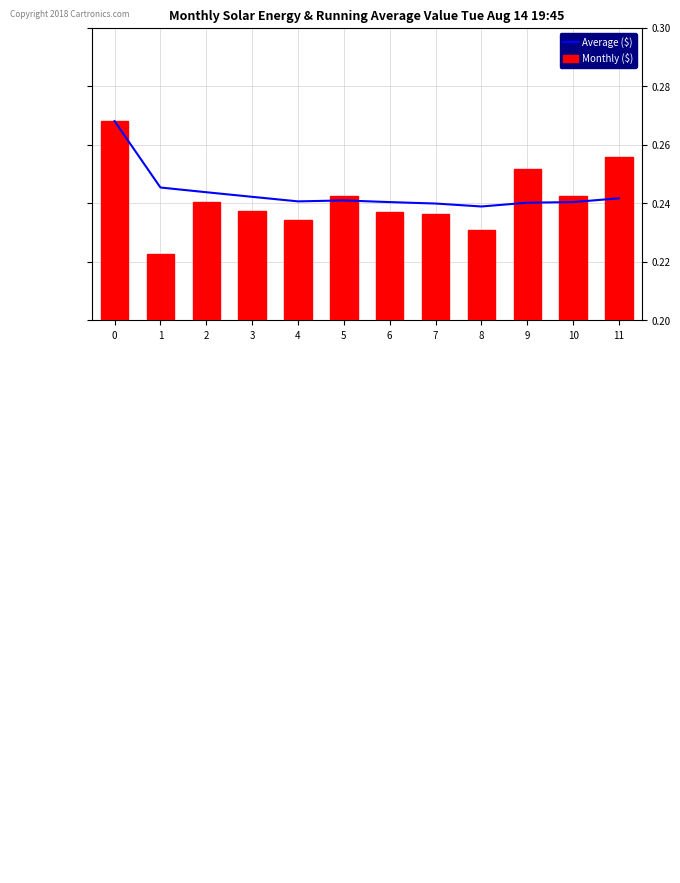

Count the Average ($) values in the range 0 to 1.

12